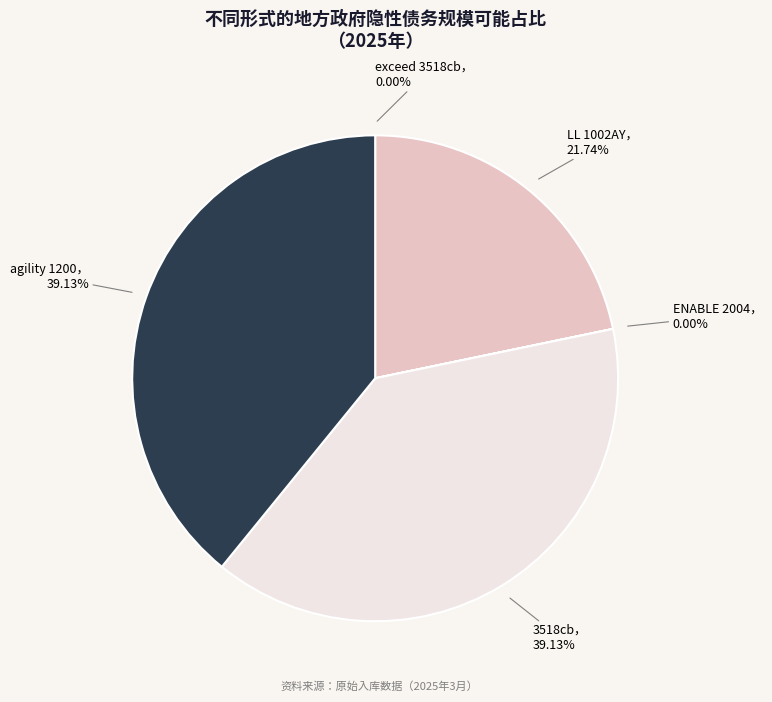

Is there any slice that represents more than half of the pie?

No